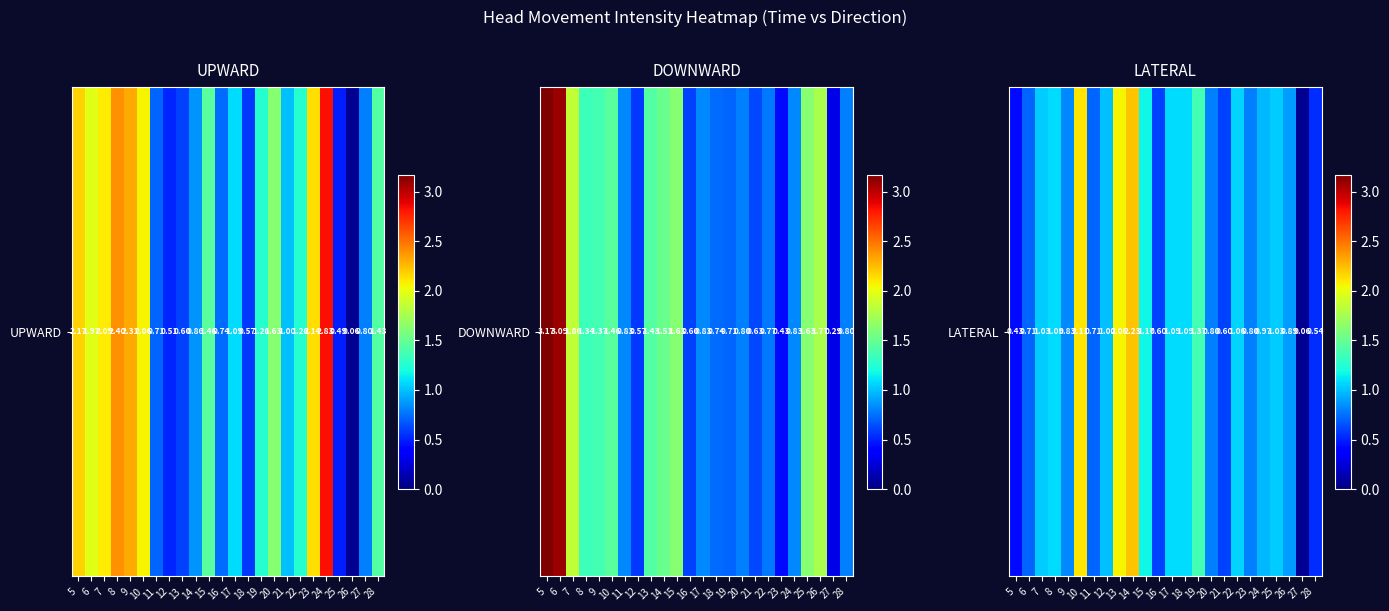

Where is the data nearest to the value 1?

12